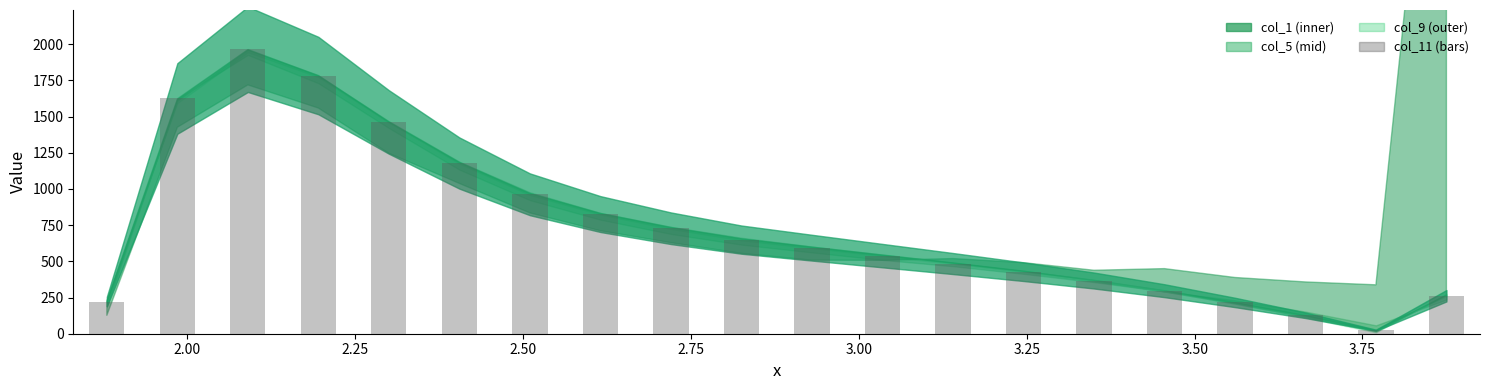

What is the difference between the maximum and minimum values?

1939.9